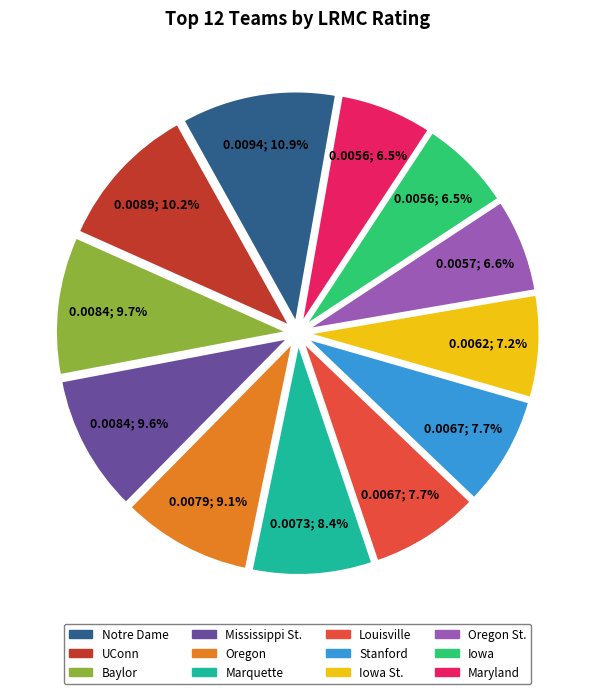

Does any single category account for the majority?

No